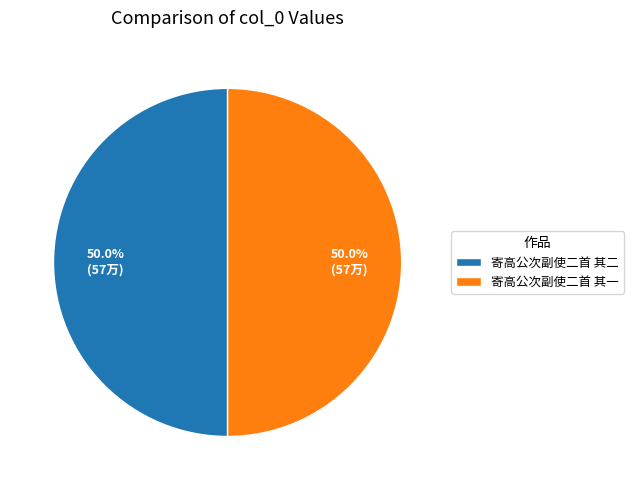

The 寄高公次副使二首 其一 slice represents 39% of the pie. True or false?

False